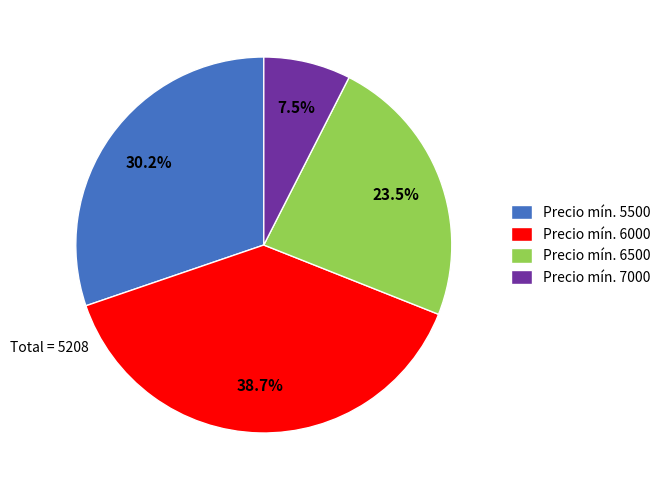

Which category has the biggest portion of the pie?

Precio mín. 6000